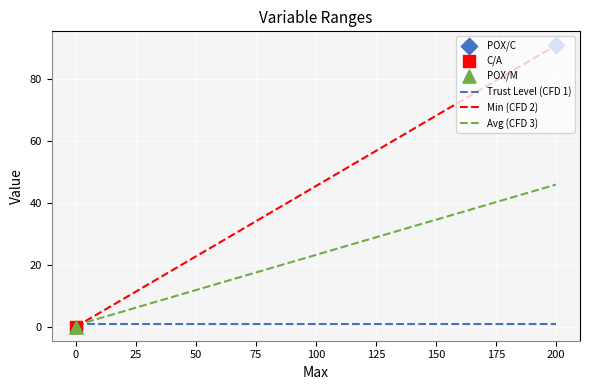

Which series has the largest range (max minus min)?

Min (CFD 2)